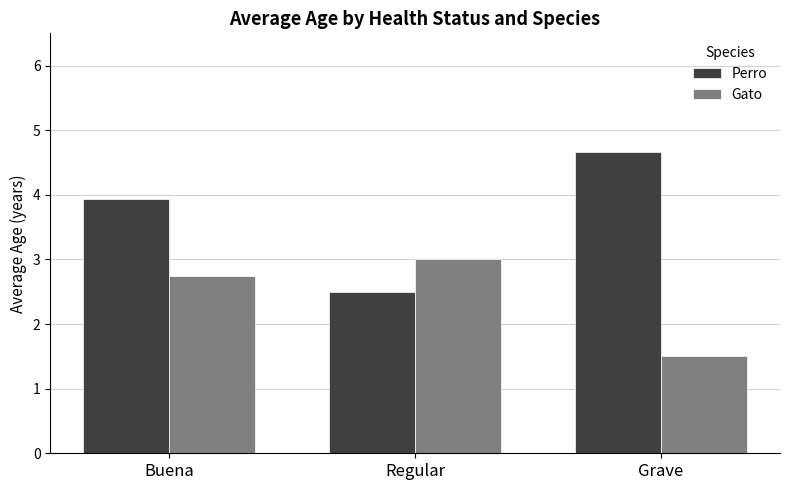

What is the difference between the maximum and minimum values in the Perro series?

2.2